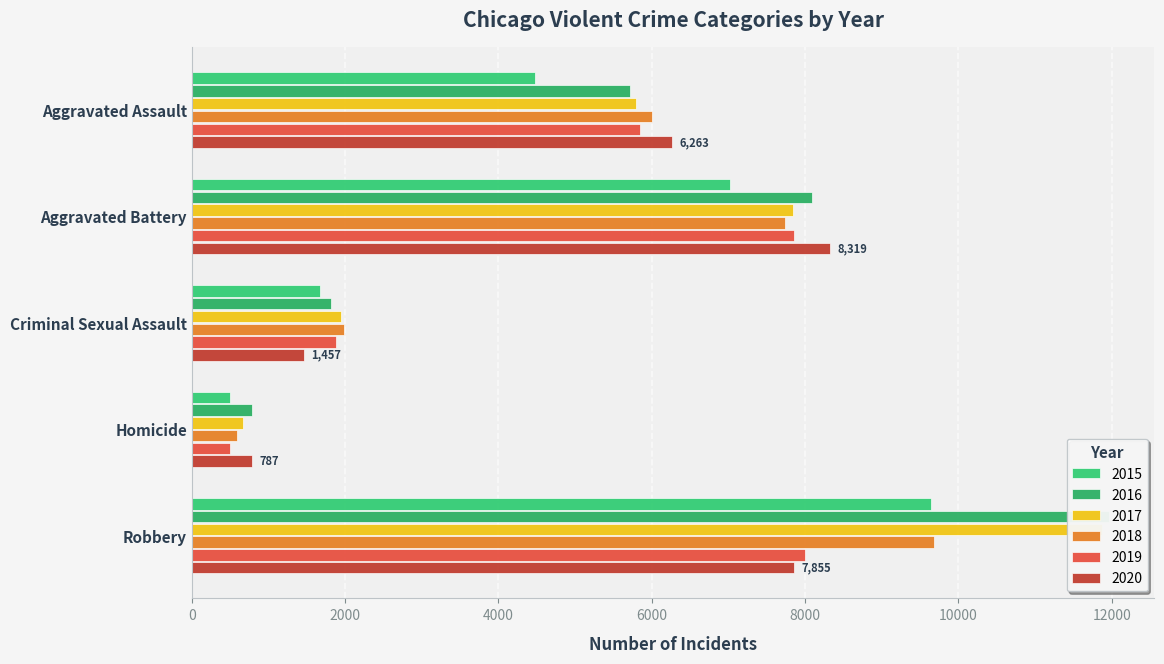

What is the label of the 1st bar from the right?

Robbery